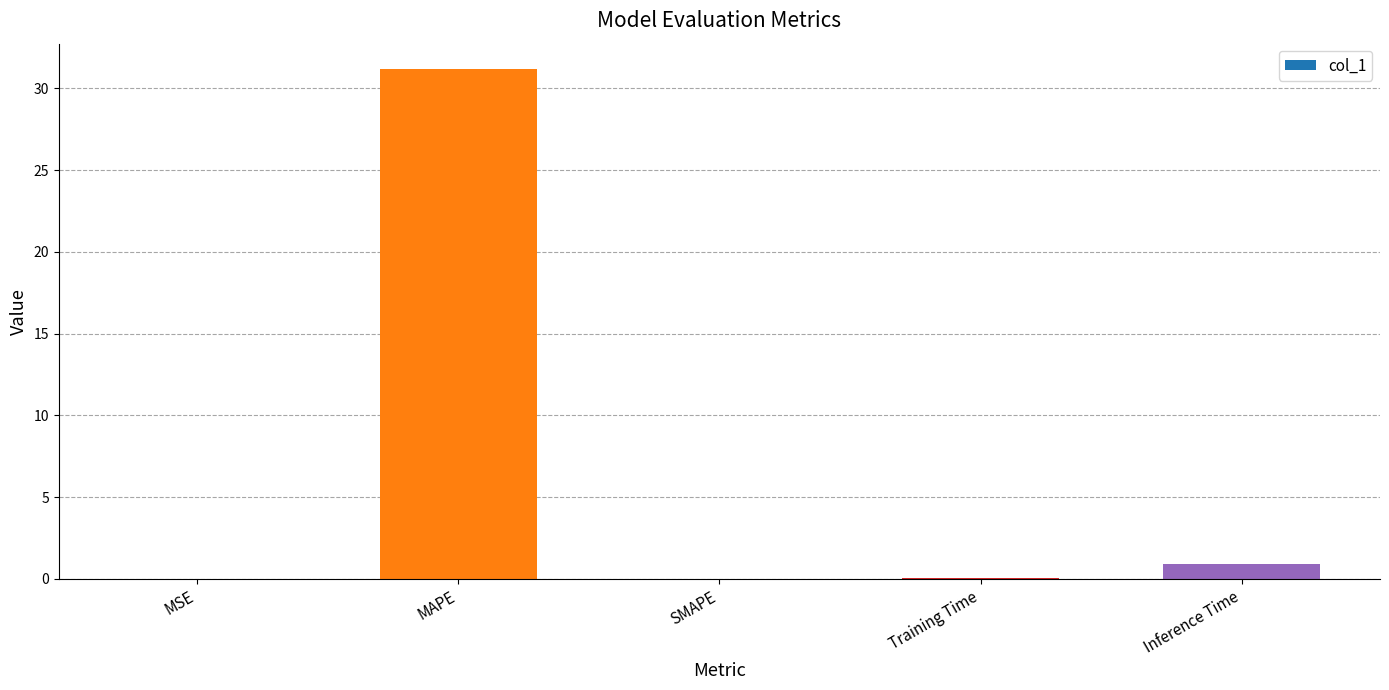

How many distinct data groups are displayed?

1